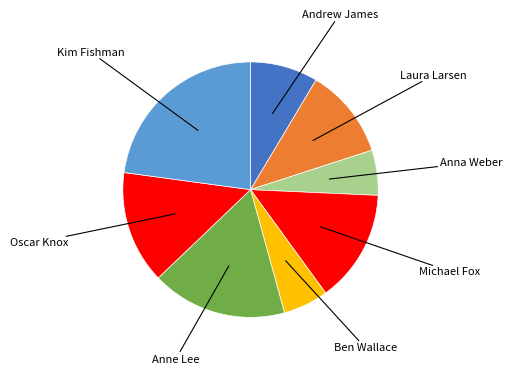

What is the ratio of the value at Oscar Knox to the value at Kim Fishman?

0.6